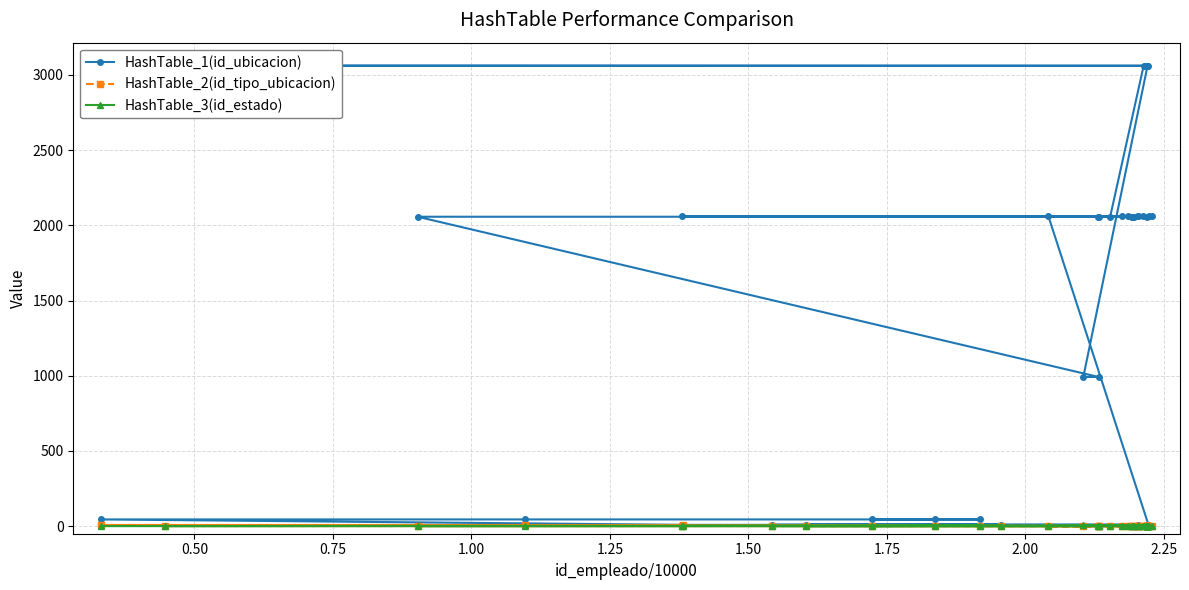

Which series has the widest spread of values?

HashTable_1(id_ubicacion)